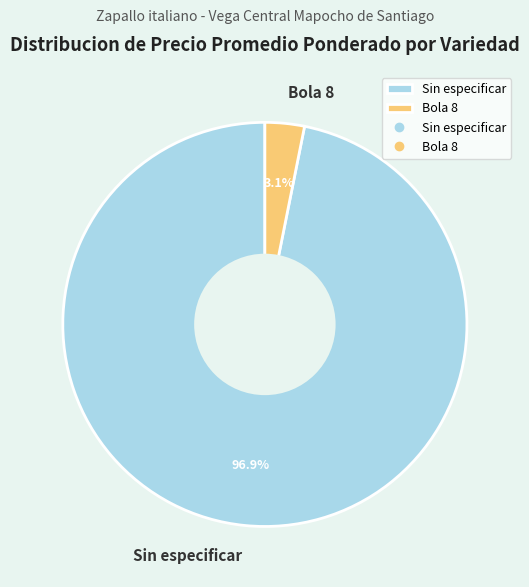

What percentage is the Sin especificar slice, to the nearest percent?

97%